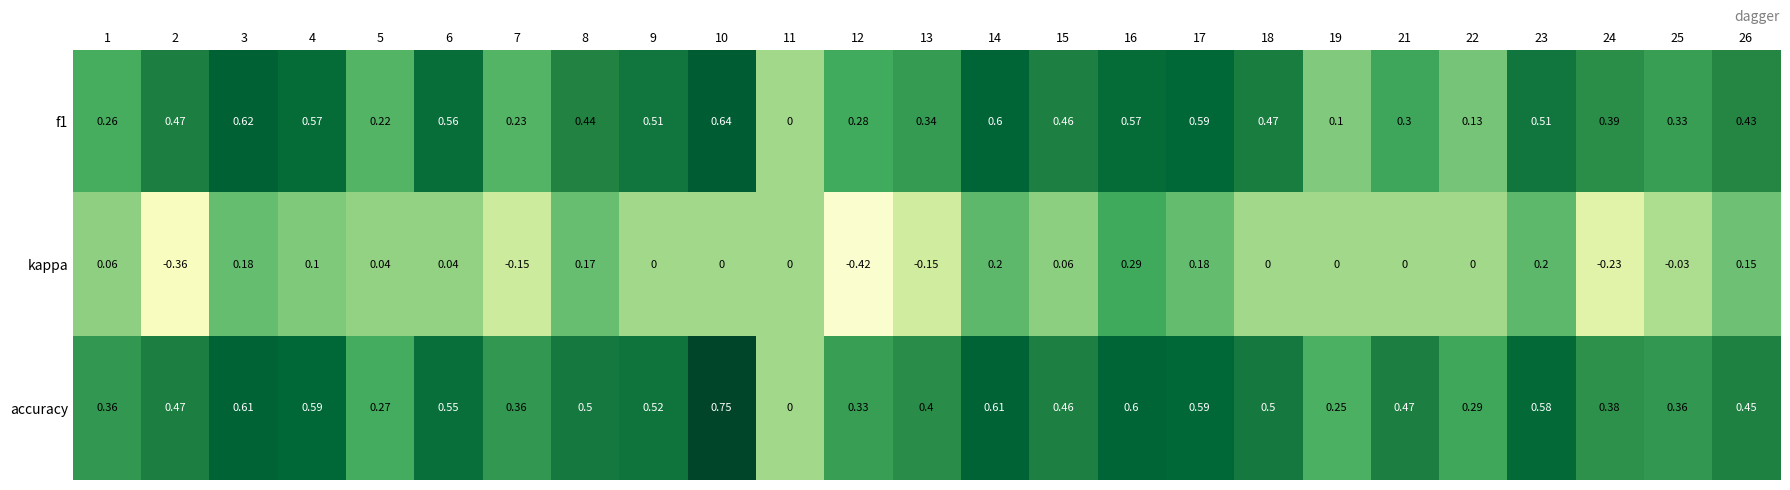

Is the value of f1 at 24 greater than the value of accuracy at 11?

Yes